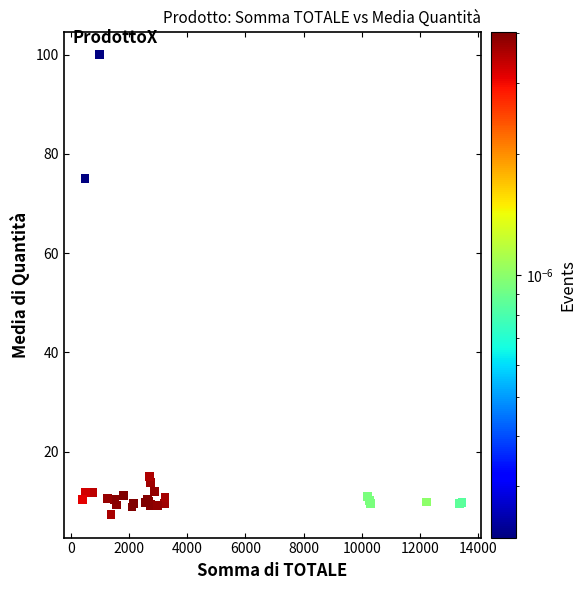

What Y value in the scatter plot is closest to 53?

75.0